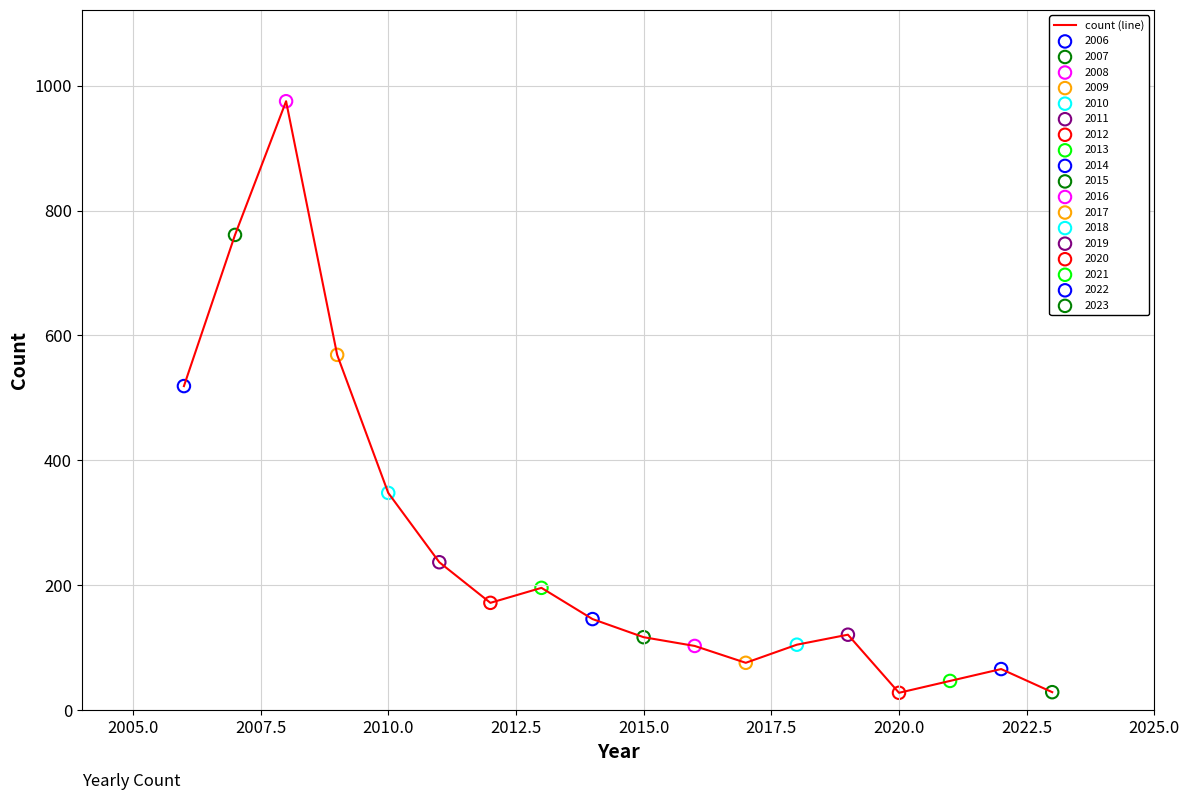

What is the smallest value displayed?

28